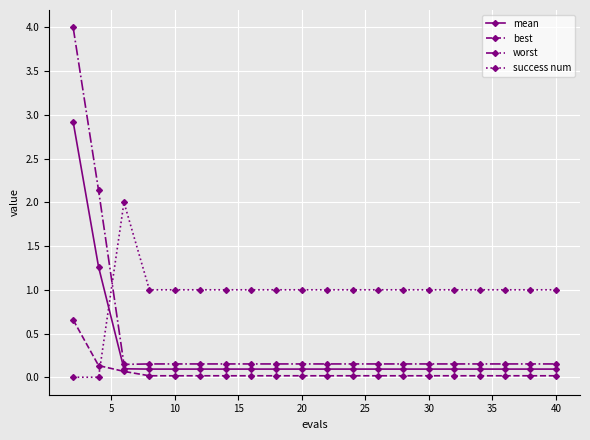

True or false: worst and success num intersect in this chart.

True